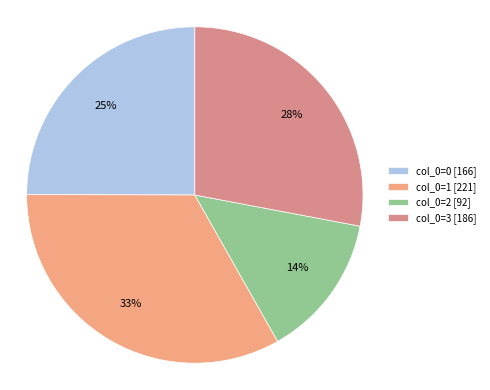

Does any single category account for the majority?

No